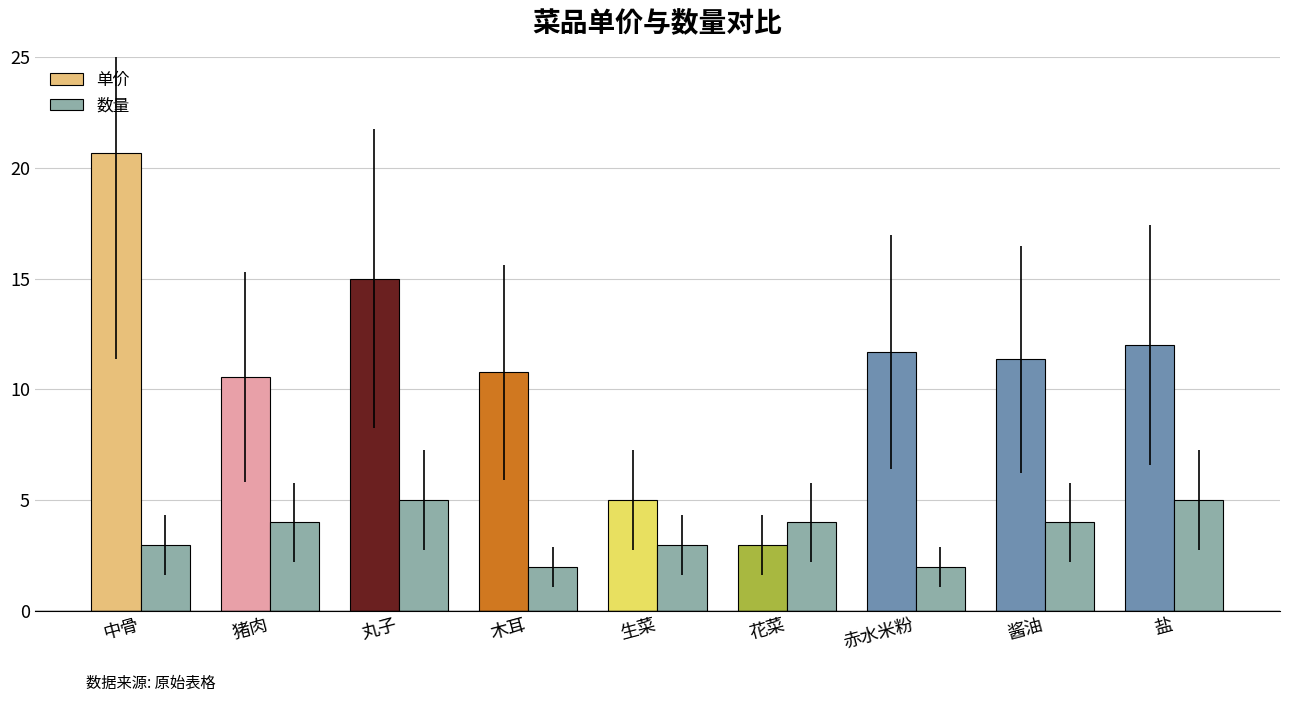

What is the label of the 8th bar from the left?

酱油